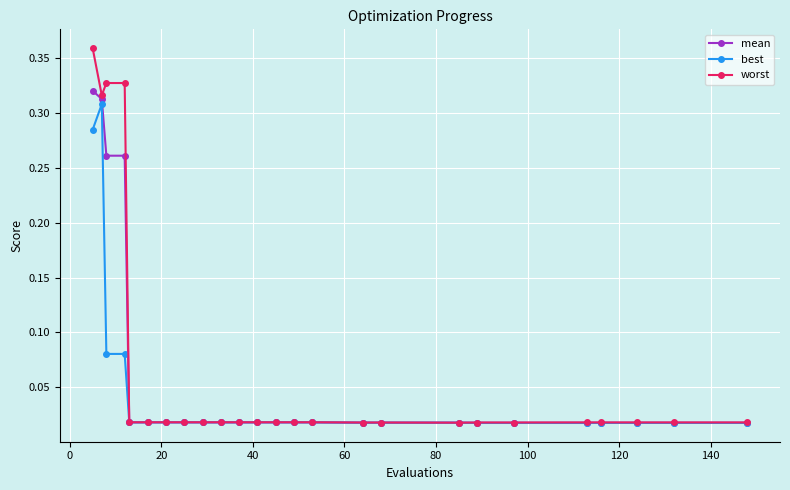

True or false: best has more than 1 points higher than both neighbors.

True